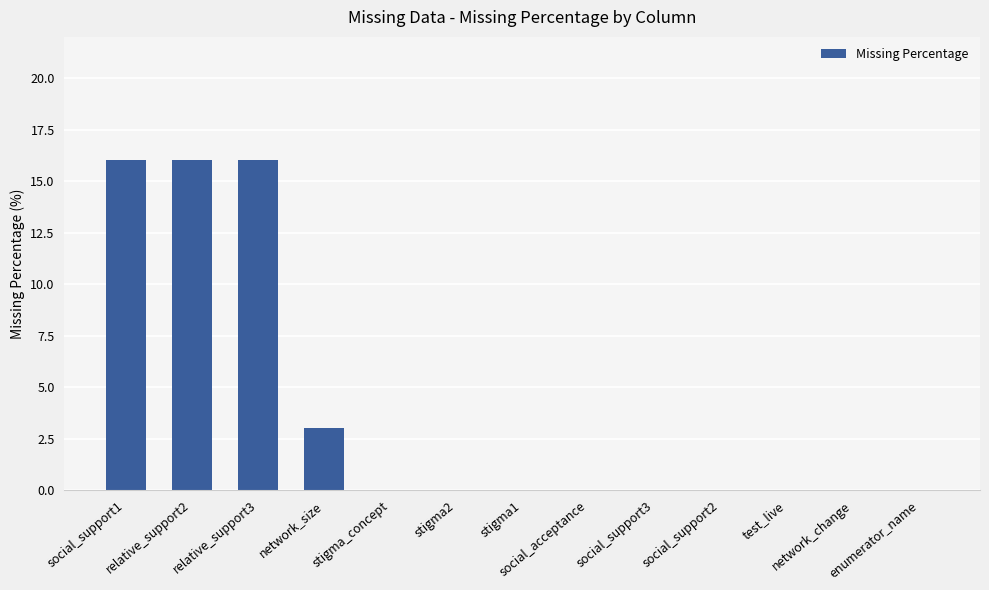

Reading right to left, what are all the values shown in this chart?

0	0	0	0	0	0	0	0	0	3	16	16	16